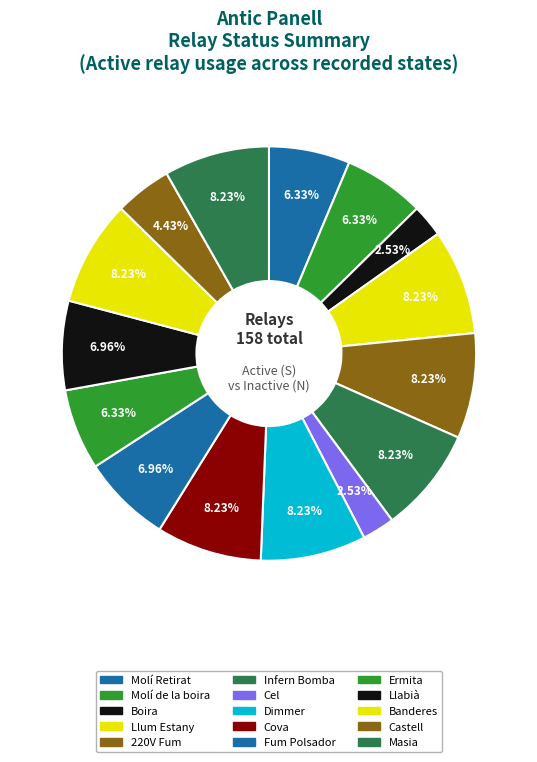

Rank the categories by value from lowest to highest.

Boira, Cel, Castell, Molí Retirat, Molí de la boira, Ermita, Fum Polsador, Llabià, Llum Estany, 220V Fum, Infern Bomba, Dimmer, Cova, Banderes, Masia